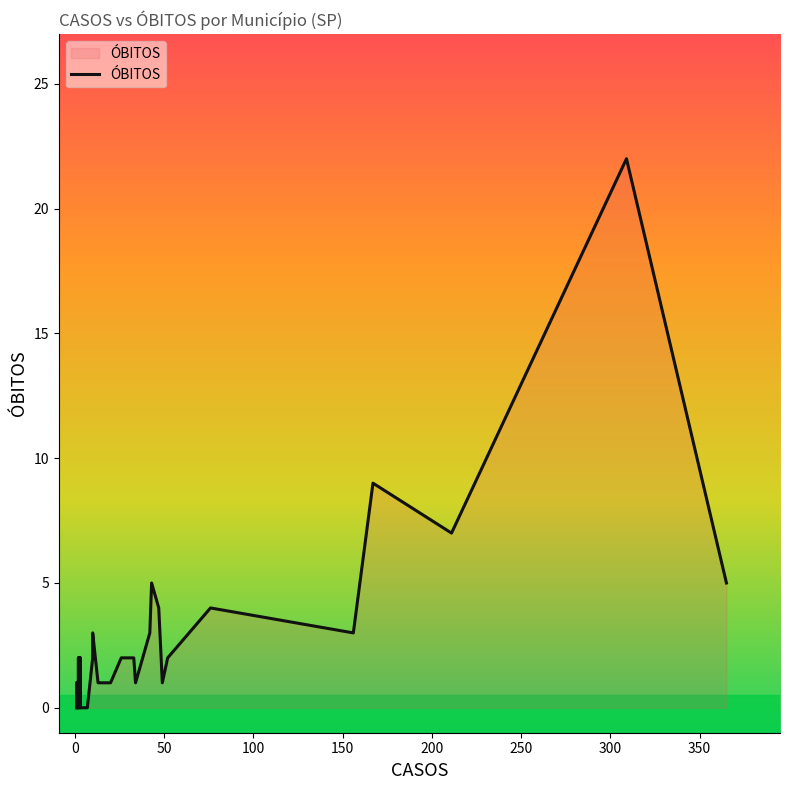

True or false: the data shows 1 at 23.

False